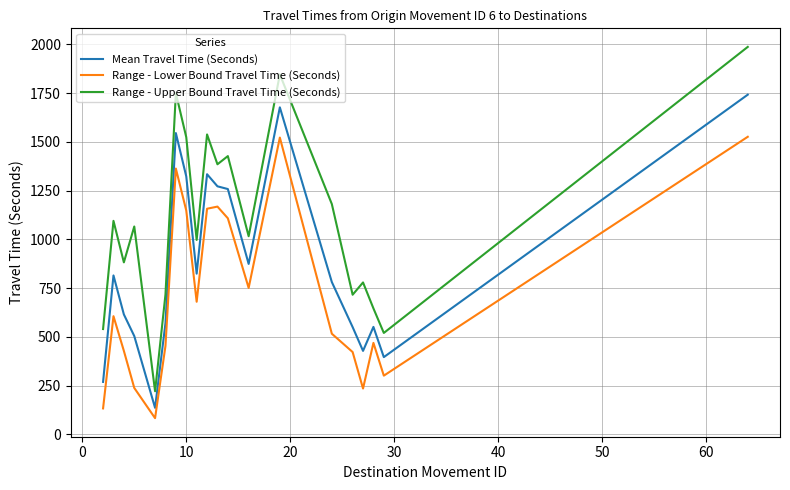

Rank the series by their maximum value, from lowest to highest.

Range - Lower Bound Travel Time (Seconds), Mean Travel Time (Seconds), Range - Upper Bound Travel Time (Seconds)